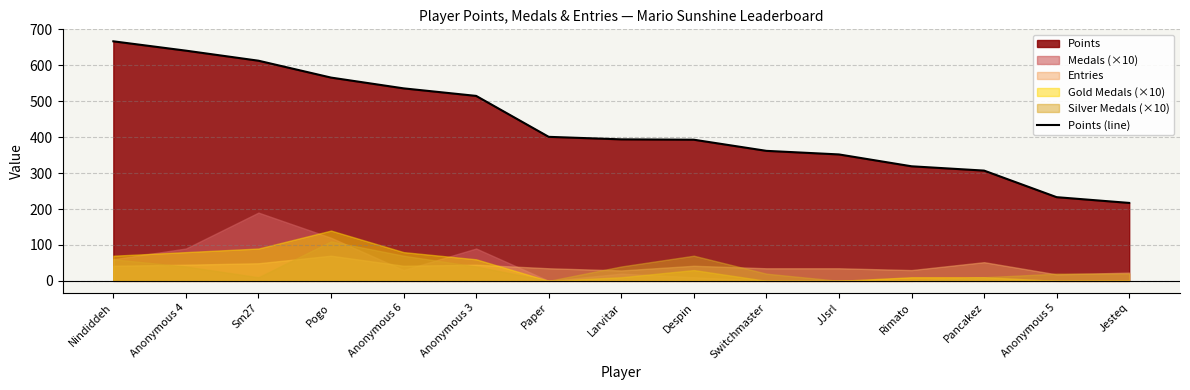

The value of Points (line) at Paper is 401. True or false?

True